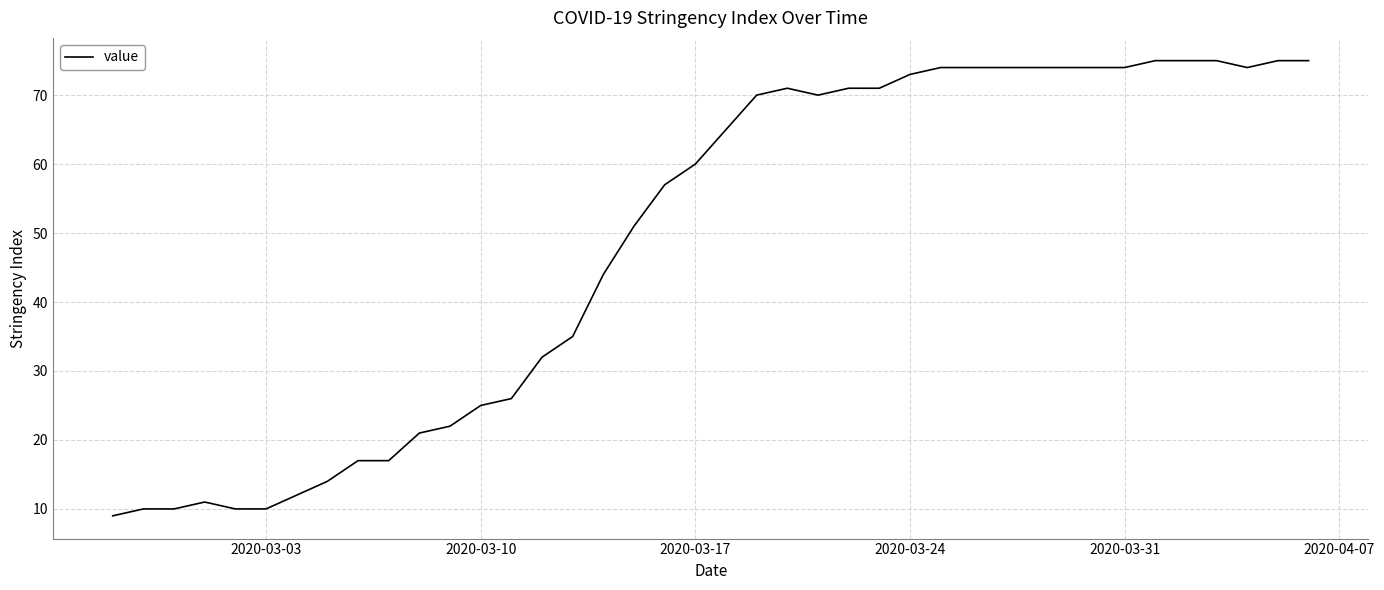

Reading left to right, list all the values displayed in this chart.

9	10	10	11	10	10	12	14	17	17	21	22	25	26	32	35	44	51	57	60	65	70	71	70	71	71	73	74	74	74	74	74	74	74	75	75	75	74	75	75